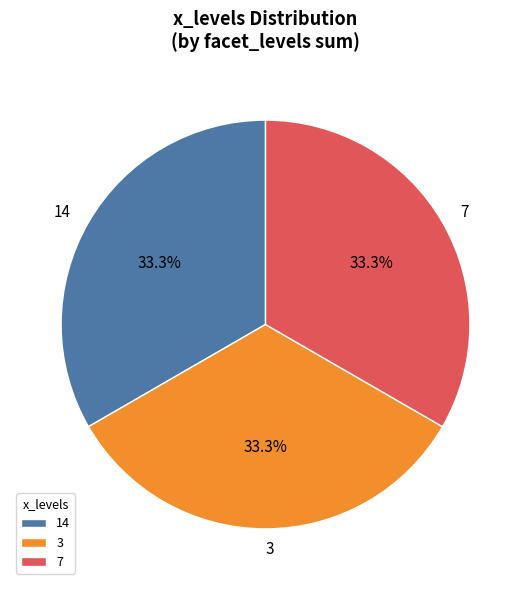

Approximately how many times larger is the value at 7 compared to 14?

1.0